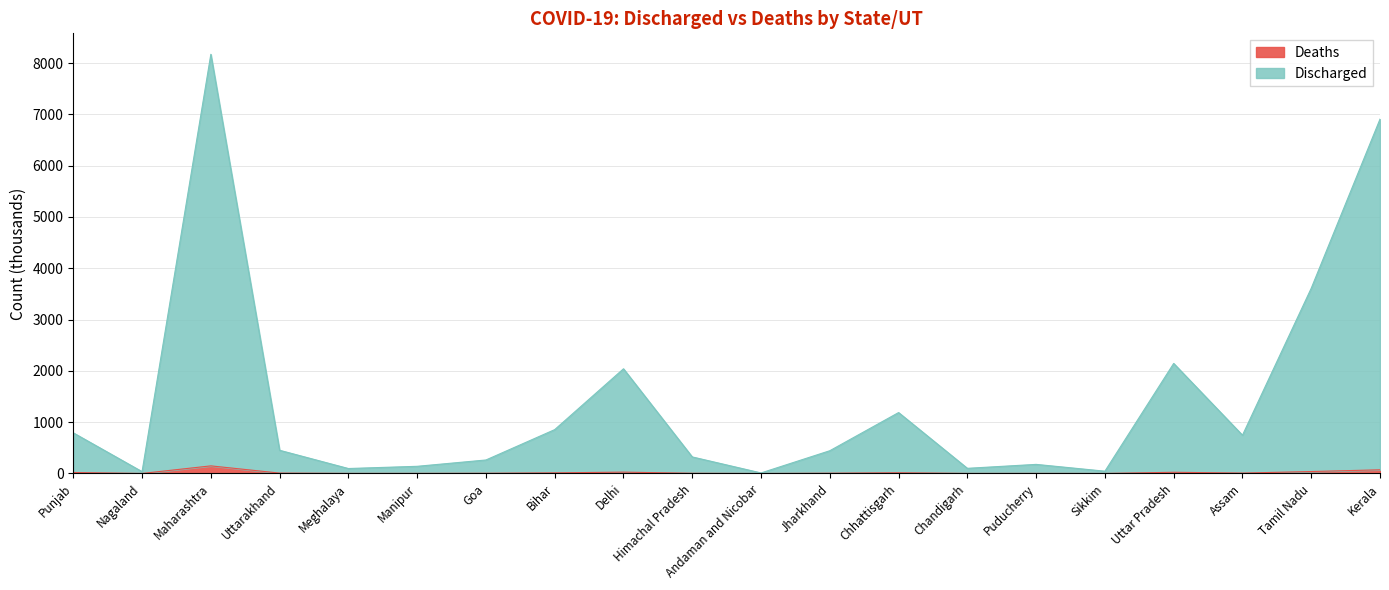

What is the maximum value shown in the chart?

8170.8